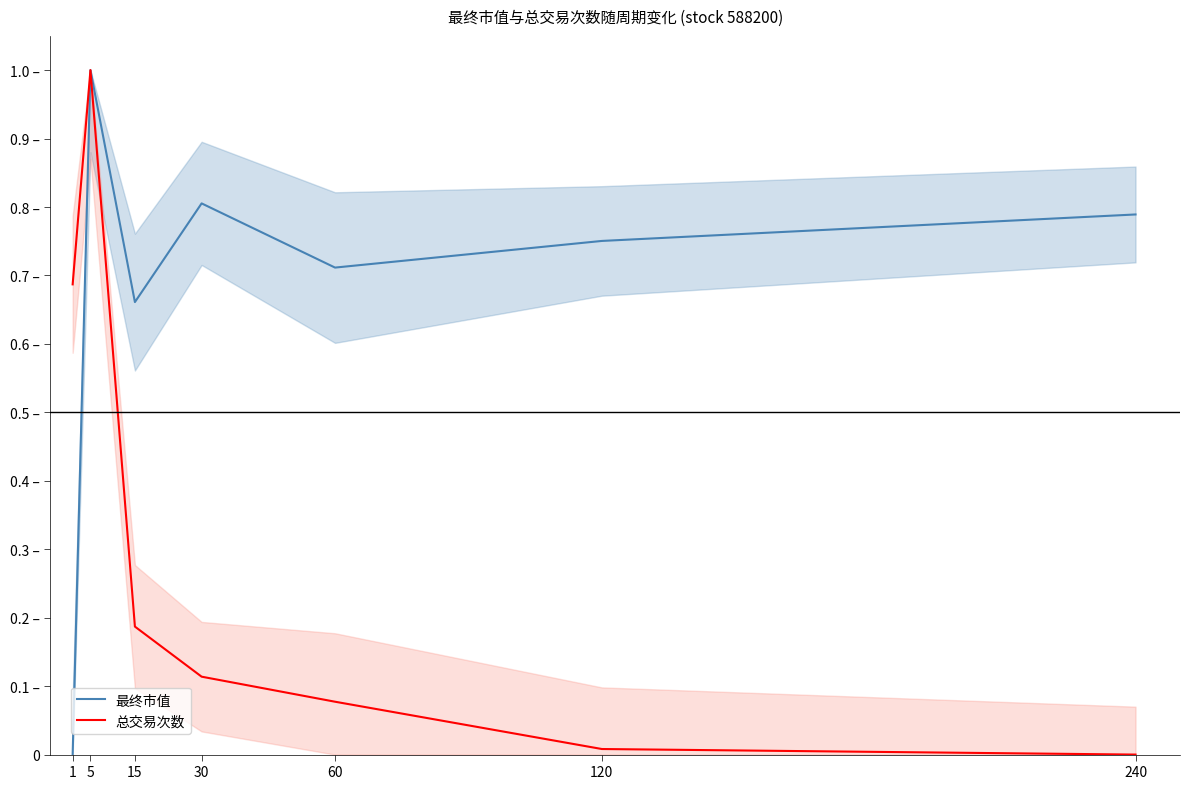

List the series in order of their overall mean, lowest first.

总交易次数, 最终市值